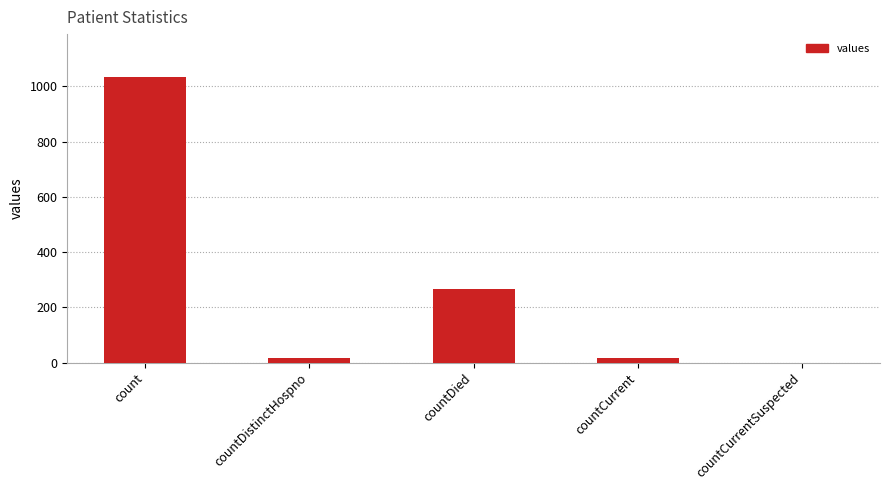

Does the chart contain stacked bars?

No